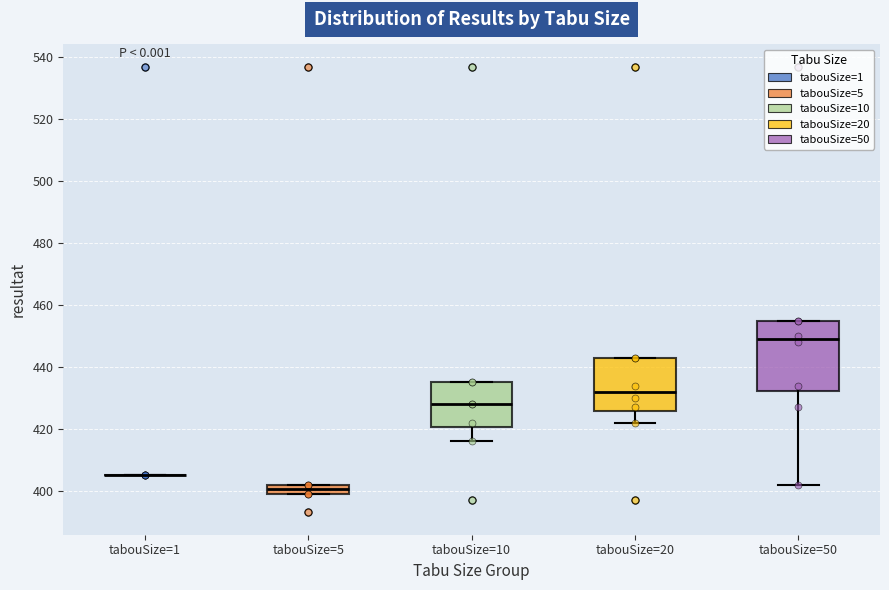

Reading left to right, read every box against the y-axis: the position of its median line, the range the box covers, and the ends of its whiskers. The values are not printed on the chart, so give them approximately, as read against the axis.

tabouSize=1: box collapsed to a line at 406, whiskers 406 to 406
tabouSize=5: median 400 (inside the box), box 400 to 402, whiskers 400 to 402
tabouSize=10: median 428, box 420 to 436, whiskers 416 to 436
tabouSize=20: median 432, box 426 to 444, whiskers 422 to 444
tabouSize=50: median 450, box 432 to 456, whiskers 402 to 456